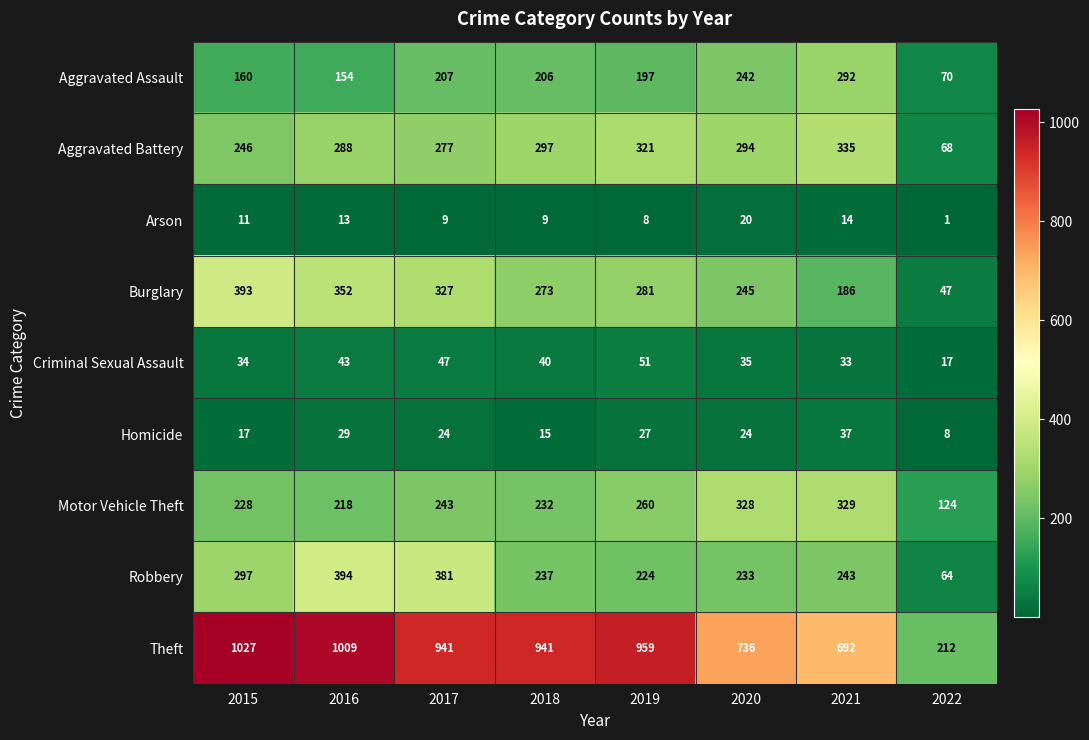

What is the average value of the Theft series?

815